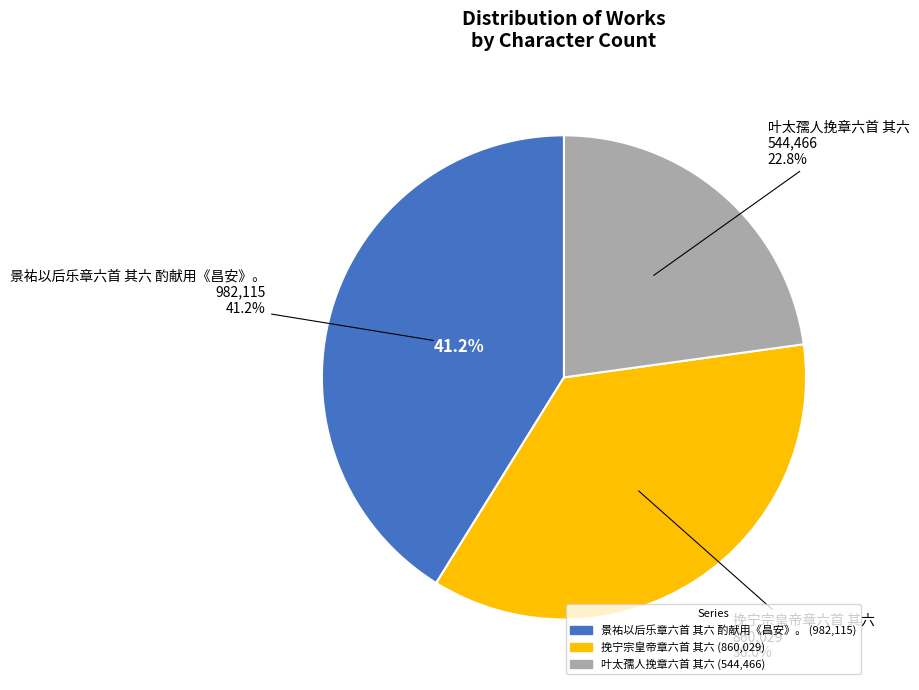

How many segments does this pie chart have?

3